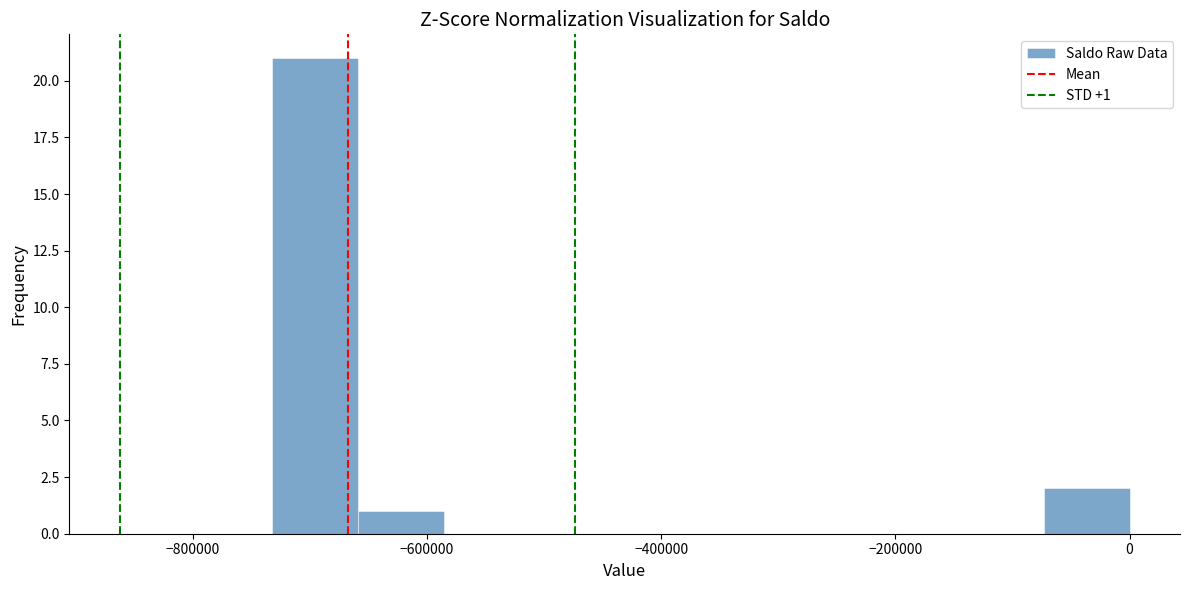

Read against the x-axis, roughly where is the centre of the tallest bar?

-700000